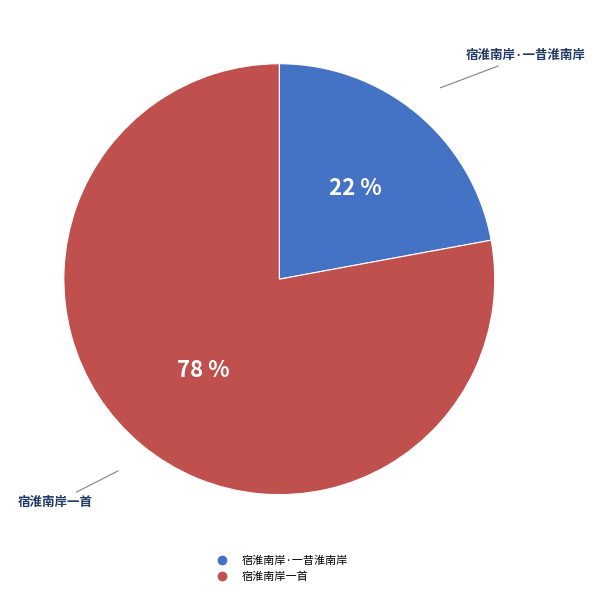

To the nearest percent, what is the difference between the 宿淮南岸·一昔淮南岸 and 宿淮南岸一首 slice percentages?

56%